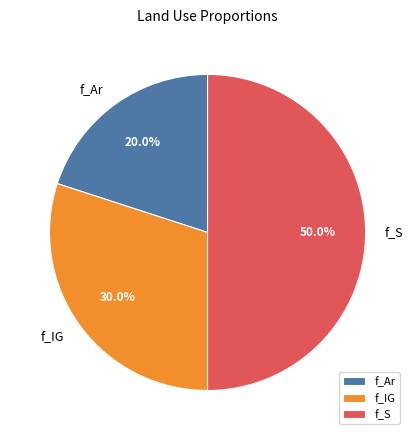

Does f_IG account for over 50% of the chart?

No